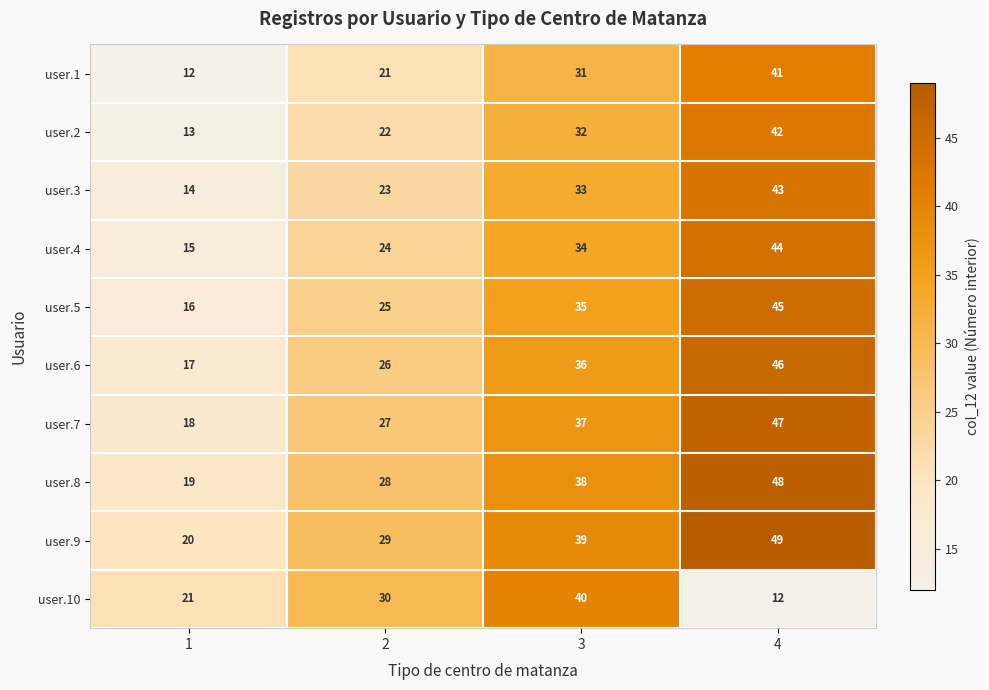

What is the difference between the highest and lowest values at 3?

9